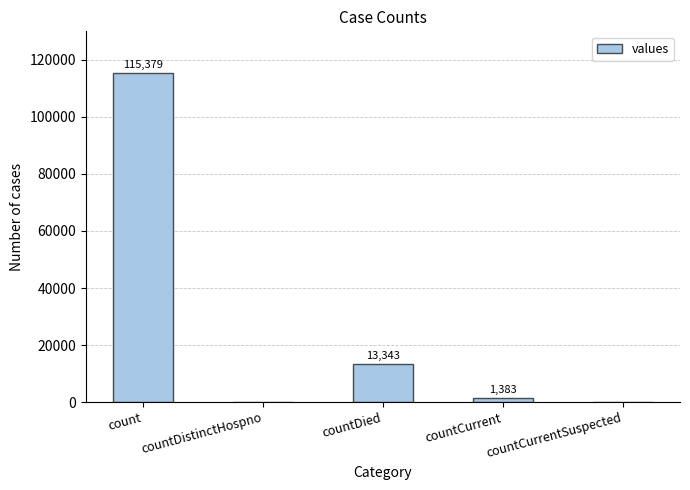

The value at countCurrent is 1383. True or false?

True